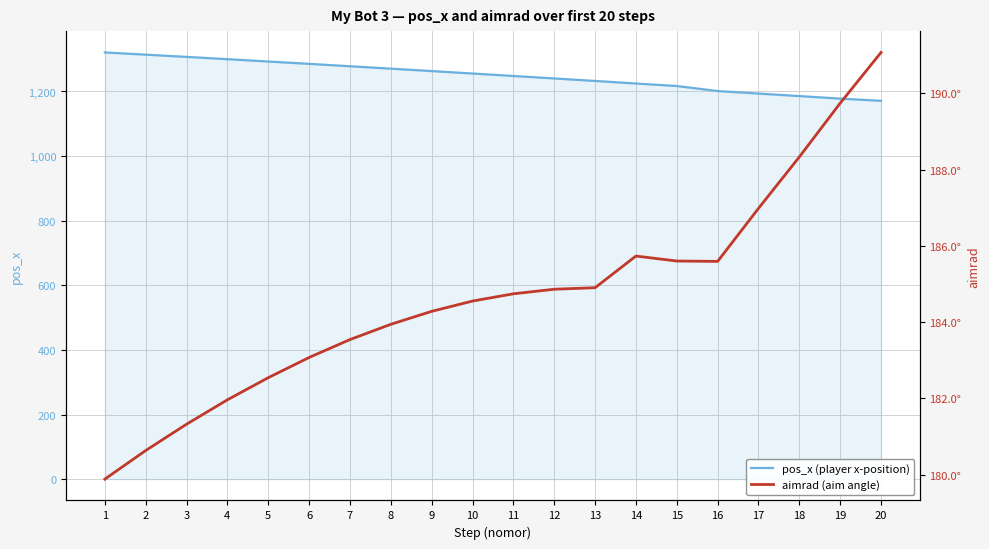

True or false: aimrad (aim angle) and pos_x (player x-position) cross at least once.

False